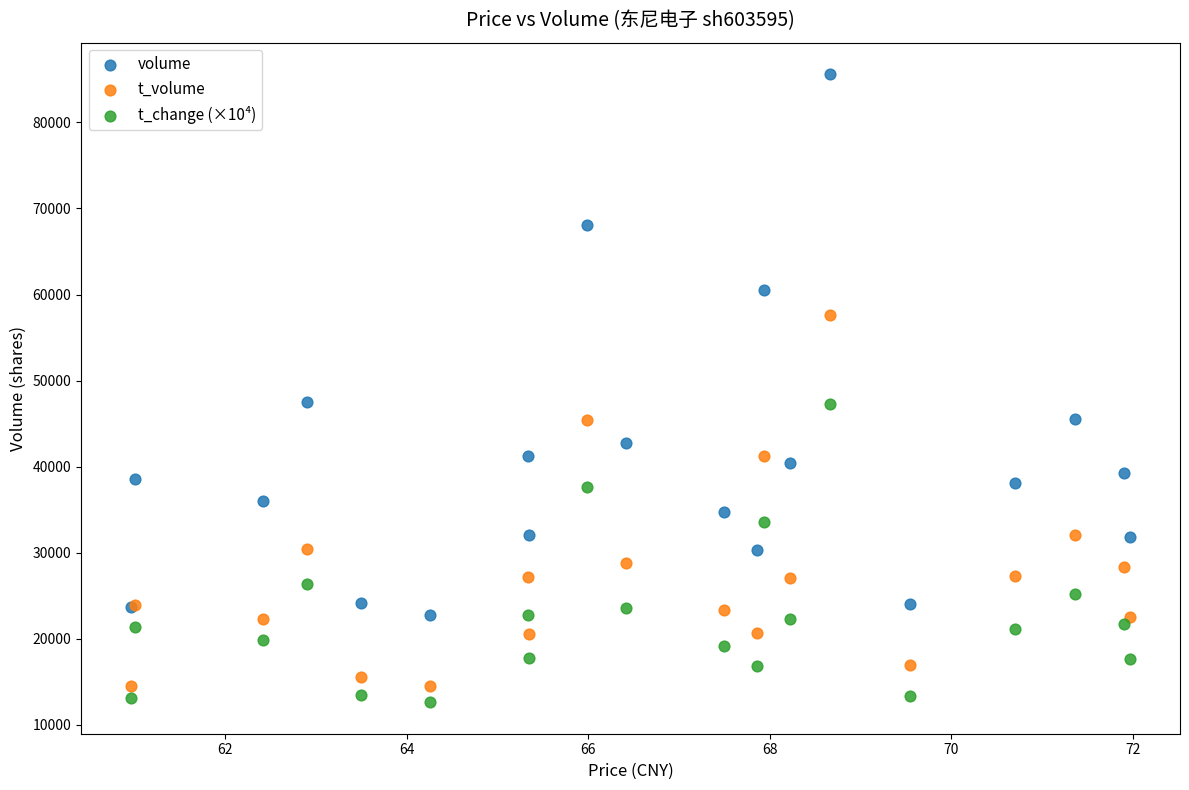

Which series reaches the minimum Y coordinate?

t_change (×10⁴)